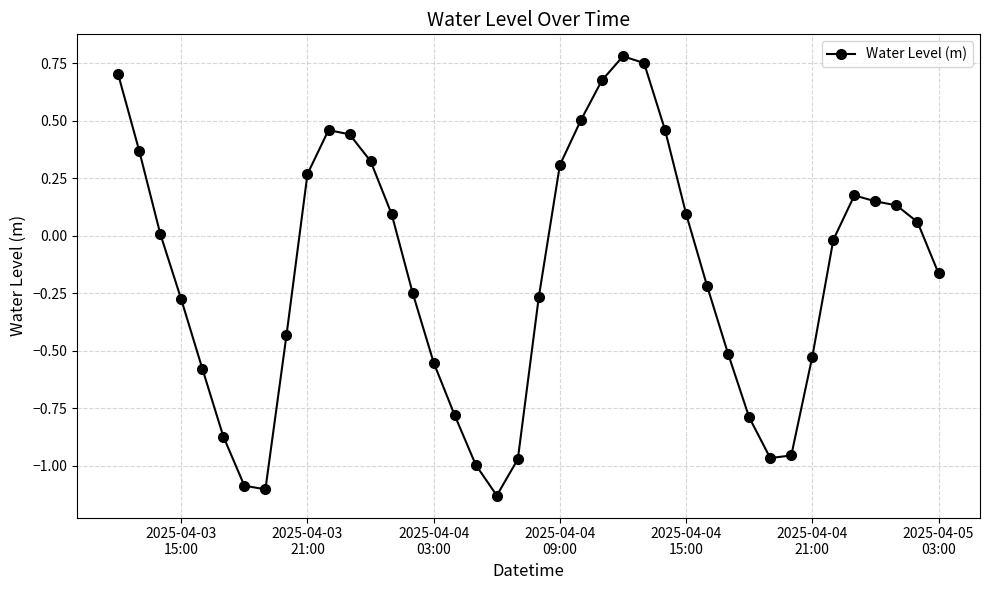

True or false: the data has more than 2 interior local peaks.

True